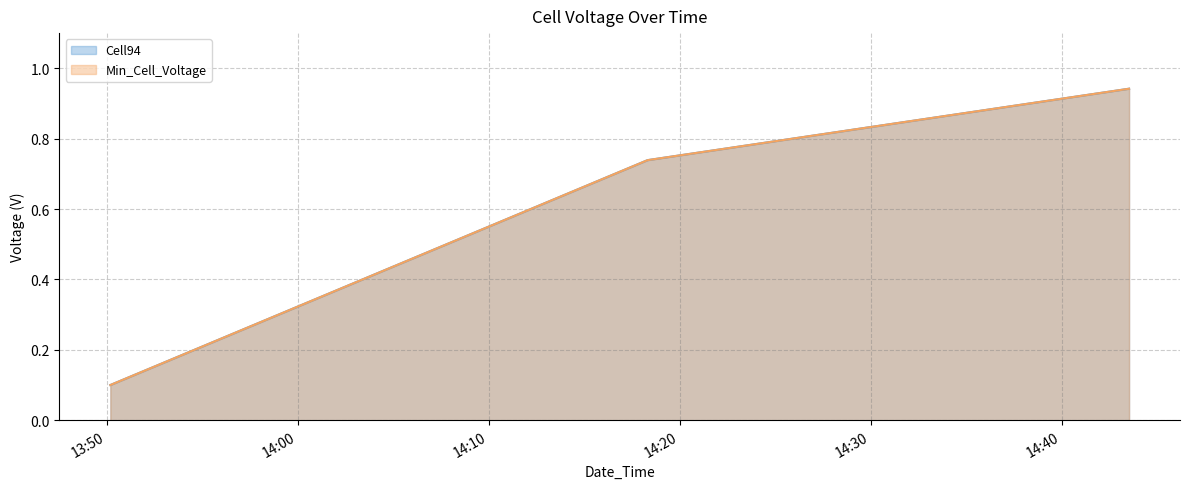

At which label is Min_Cell_Voltage closest to 0?

2022-10-10 13:50:11